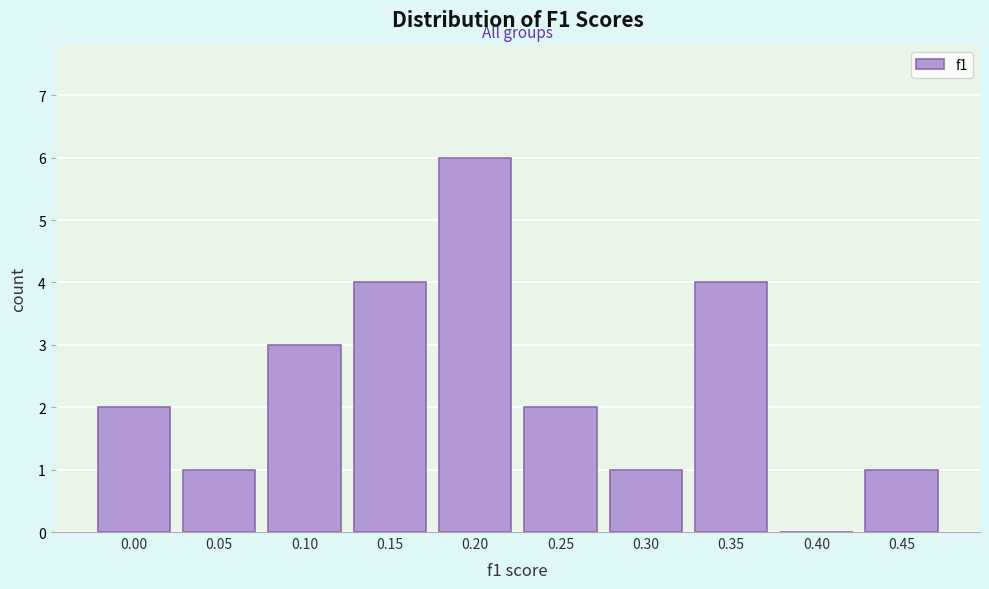

Reading left to right, transcribe all the data shown in this chart.

0.00=2	0.05=1	0.10=3	0.15=4	0.20=6	0.25=2	0.30=1	0.35=4	0.40=0	0.45=1